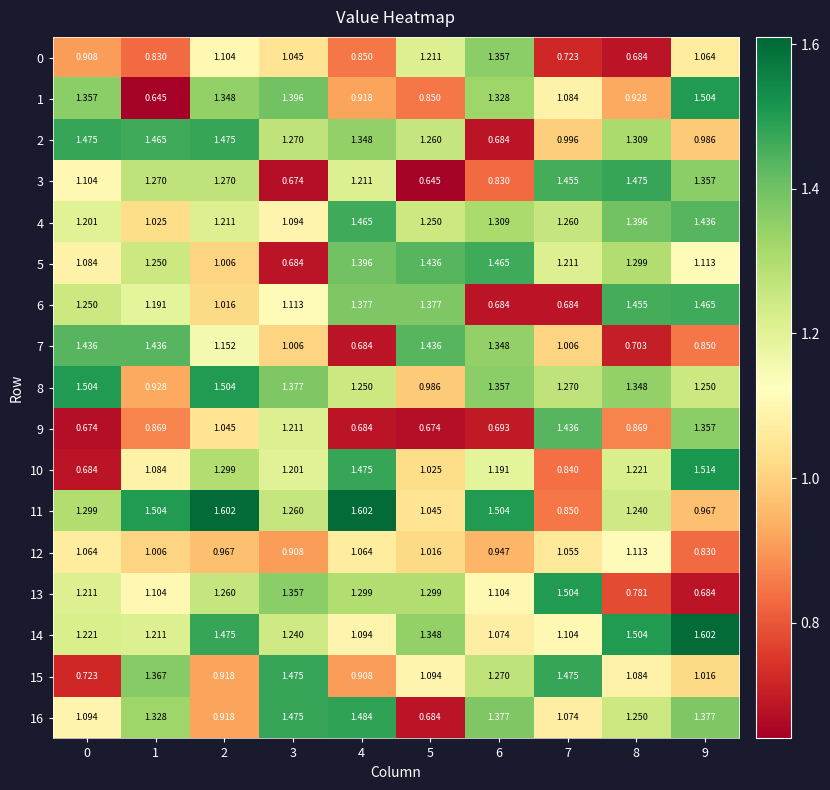

Is the value of 3 at 0 greater than the value of 4 at 8?

No